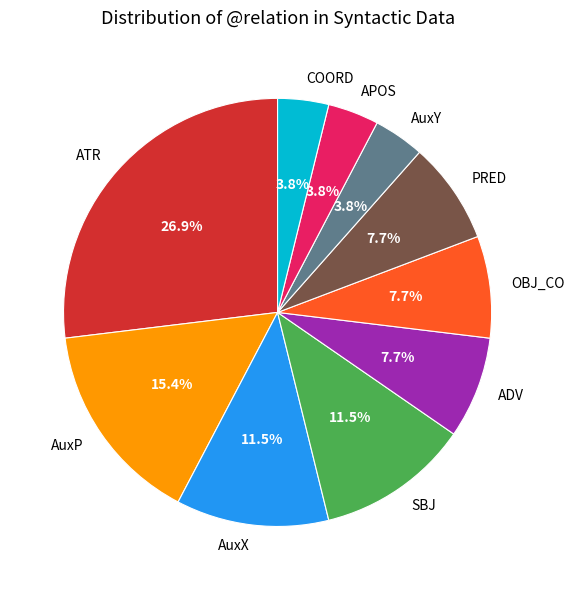

To the nearest percent, what is the average slice percentage?

10%